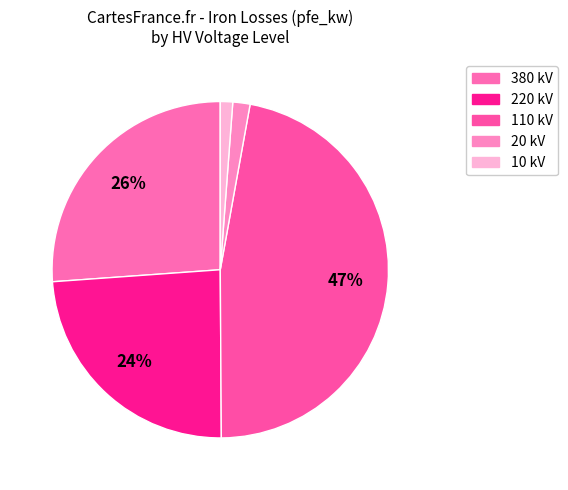

Count the number of slices in the pie.

5